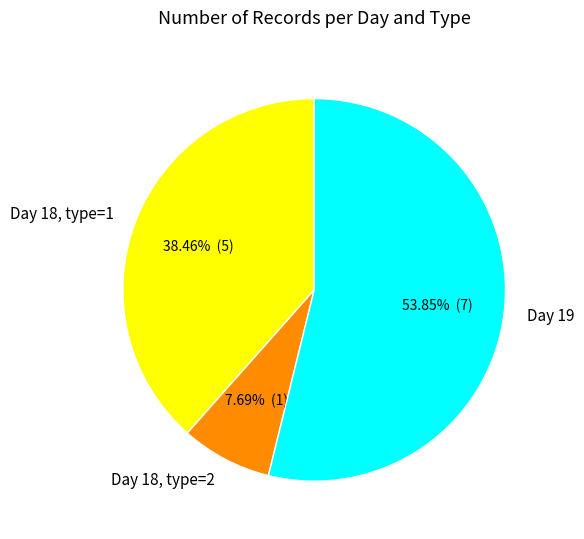

To the nearest percent, what is the average slice percentage?

33%